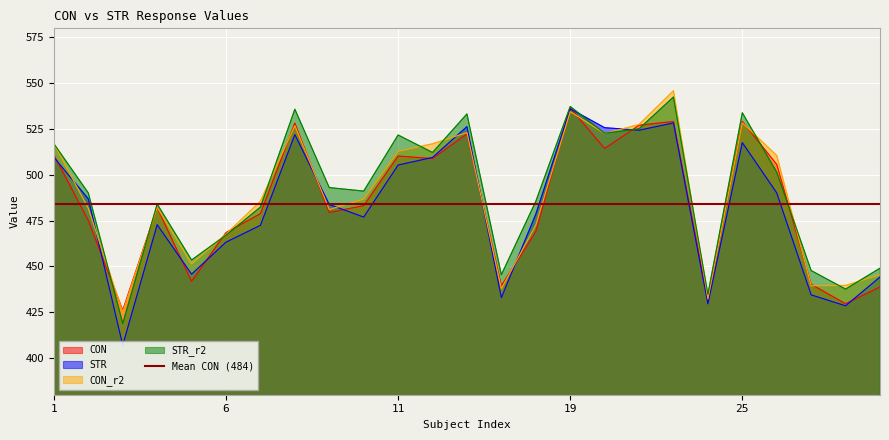

What is the difference between the maximum and minimum values in the CON_r2 series?

120.8